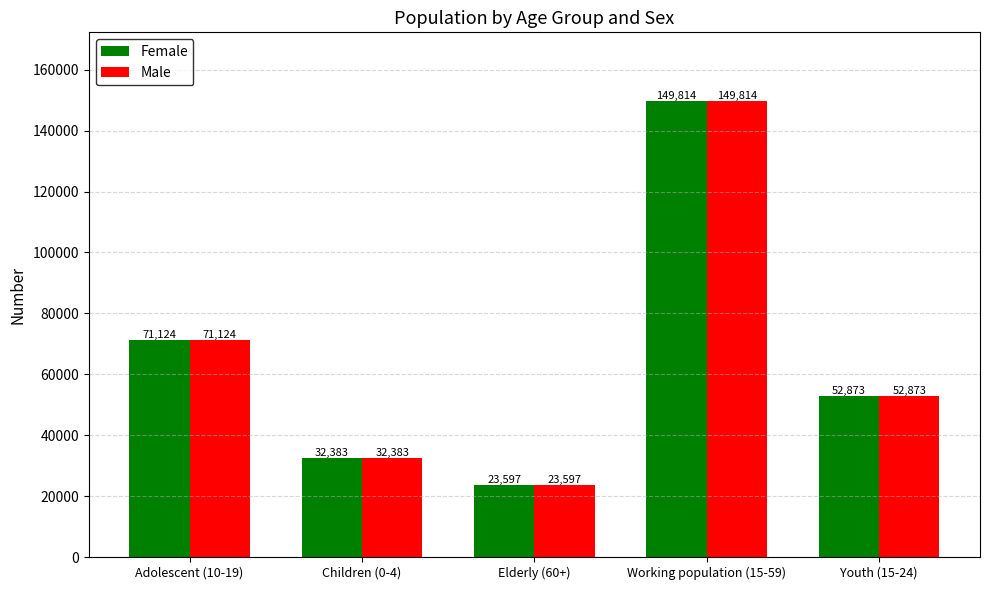

Is it true that Female equals 23597 at Elderly (60+)?

True